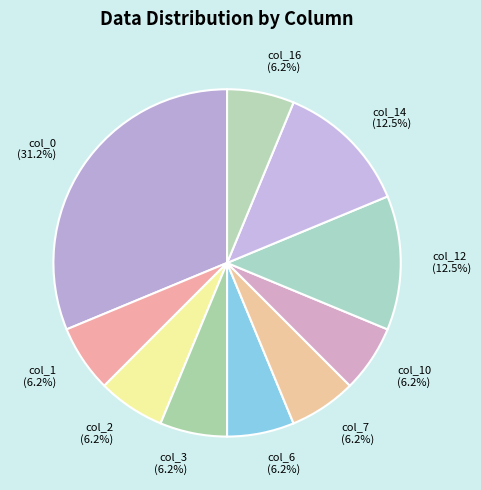

True or false: col_7 accounts for 14% of the total.

False